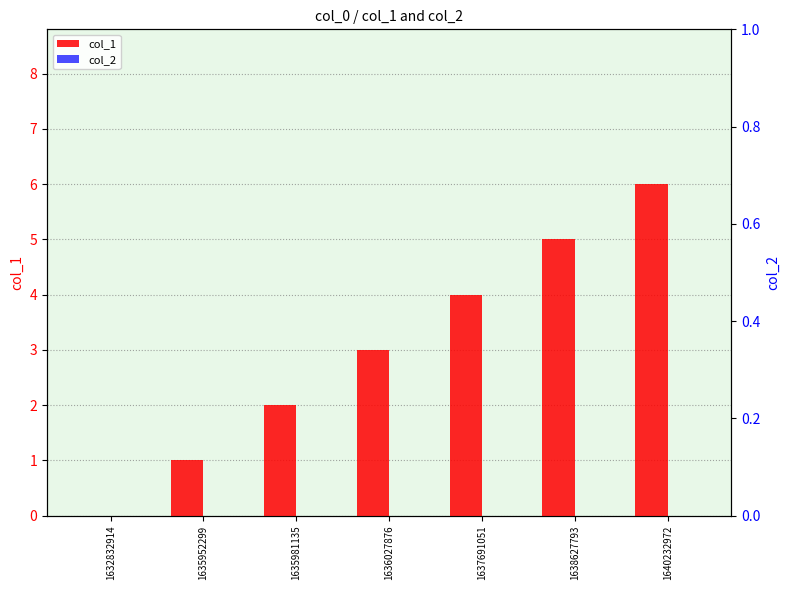

What is the sum of all col_1 values?

21